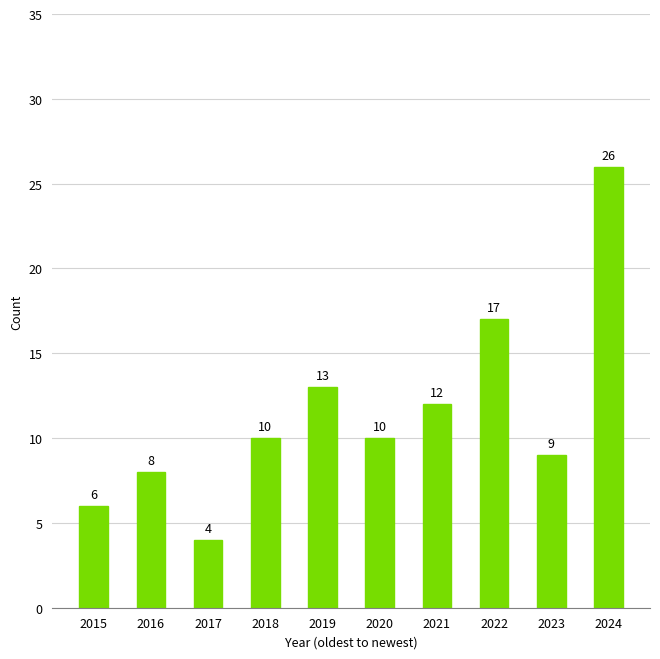

Reading left to right, what are all the values shown in this chart?

6	8	4	10	13	10	12	17	9	26